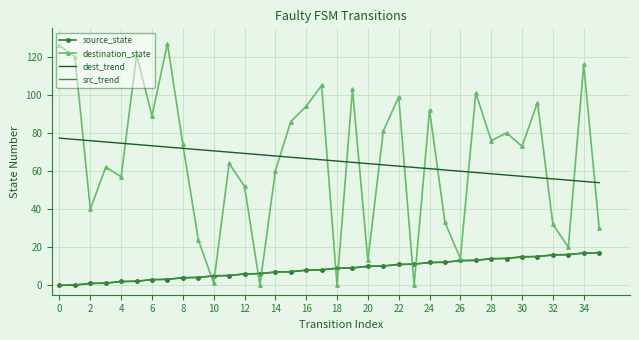

True or false: dest_trend and source_state cross at least once.

False